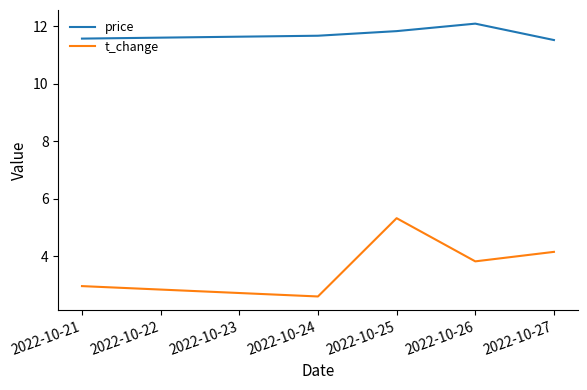

Does the chart have visible grid lines?

No